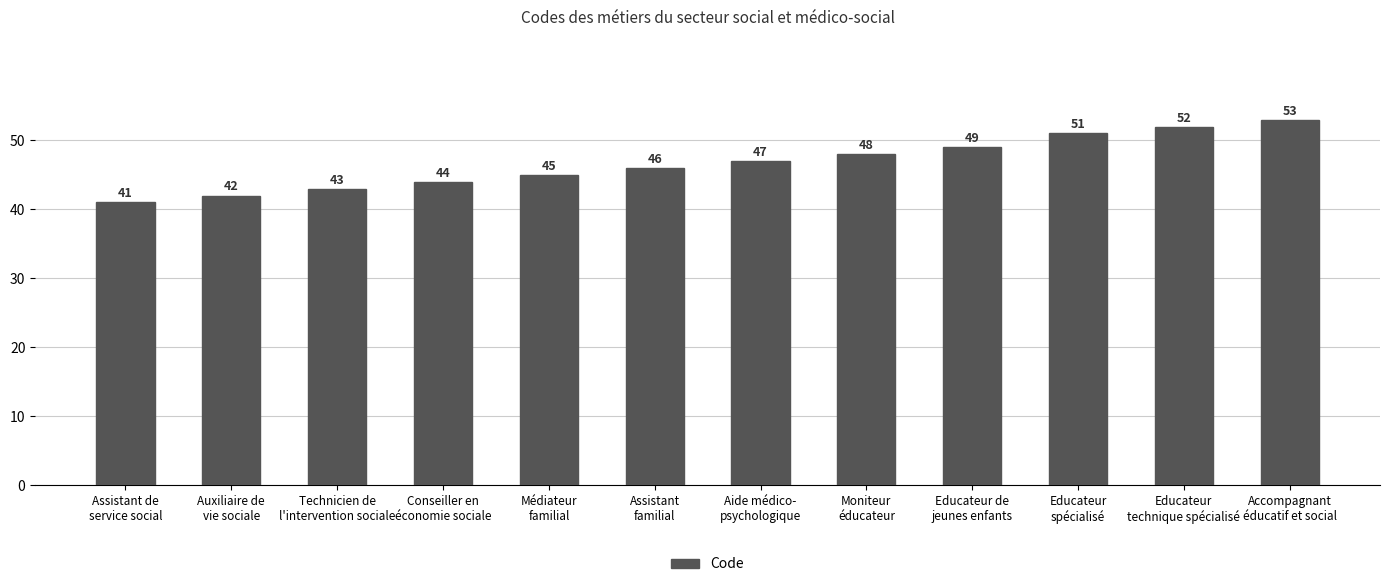

At which category does the chart reach its minimum across all series?

Assistant de
service social